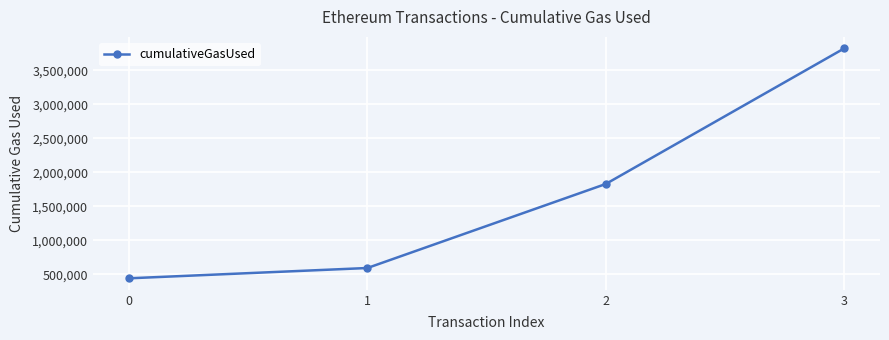

Reading left to right, what are all the values shown in this chart?

0=443620	1=595146	2=1831142	3=3825079